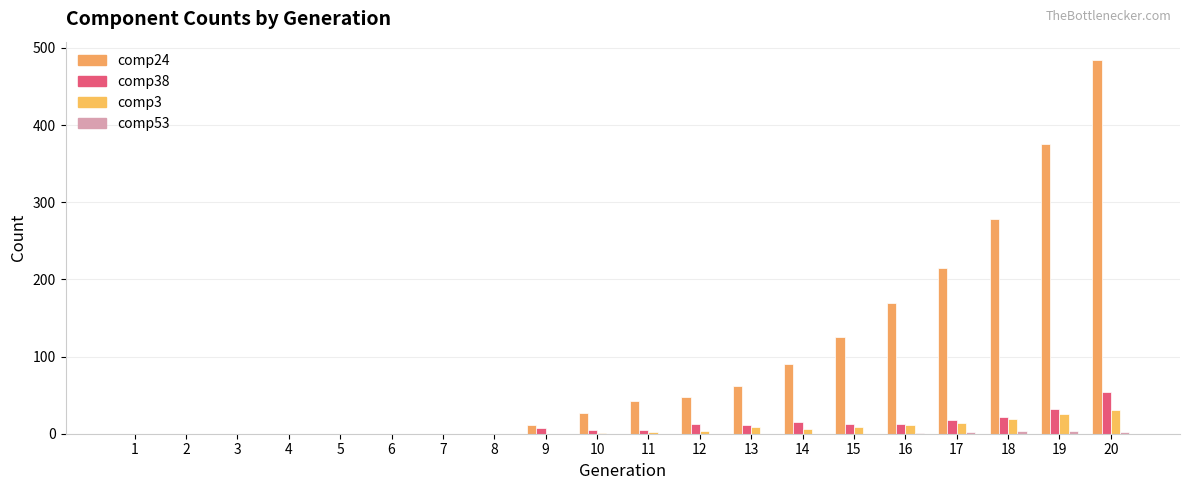

Between 9 and 15, which series saw the biggest shift?

comp24